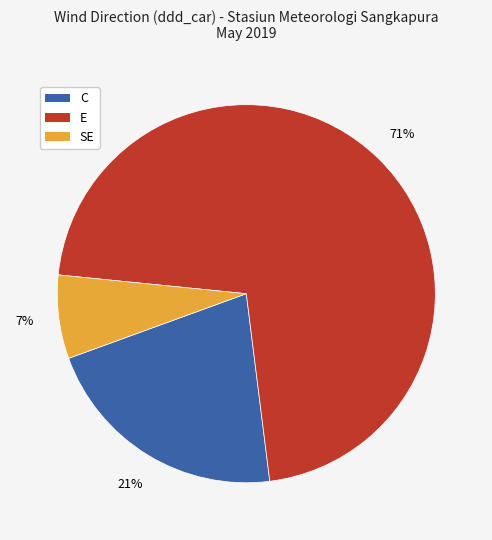

Which slice is the smallest?

SE